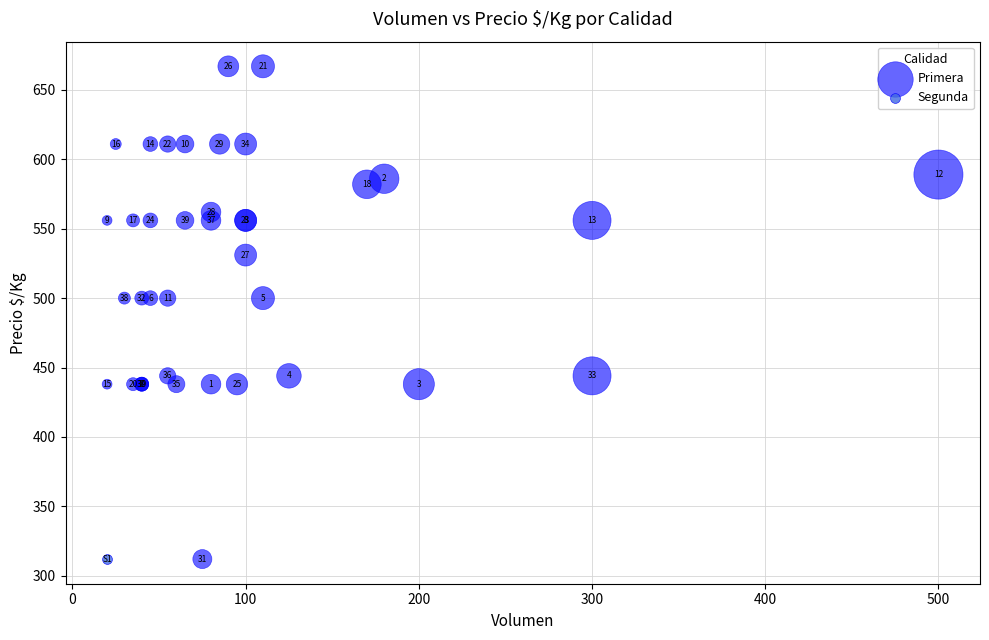

What are all the series names shown in the legend?

Primera, Segunda